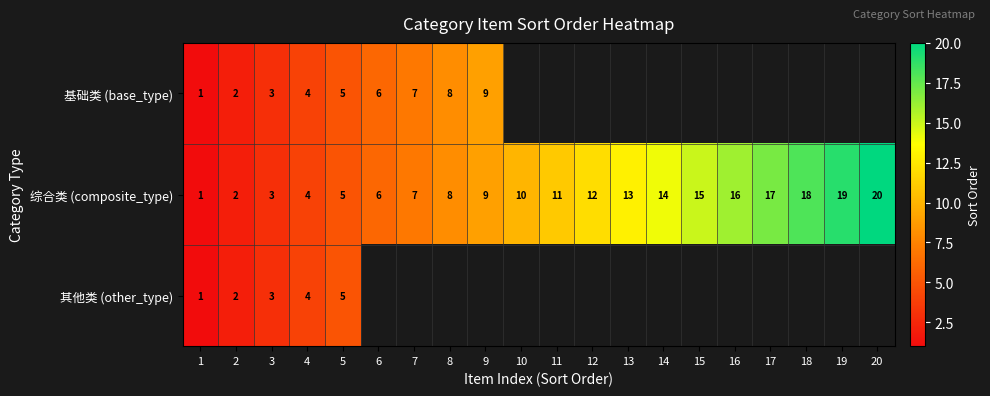

Which category has the highest value across all series?

20